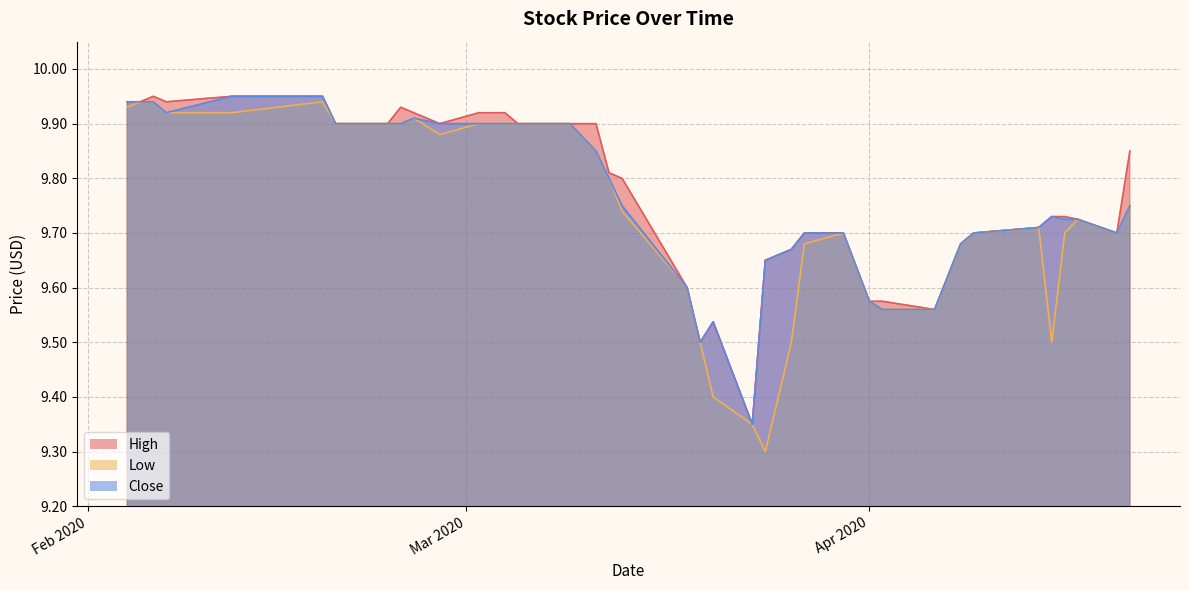

True or false: Close has more than 1 points higher than both neighbors.

True